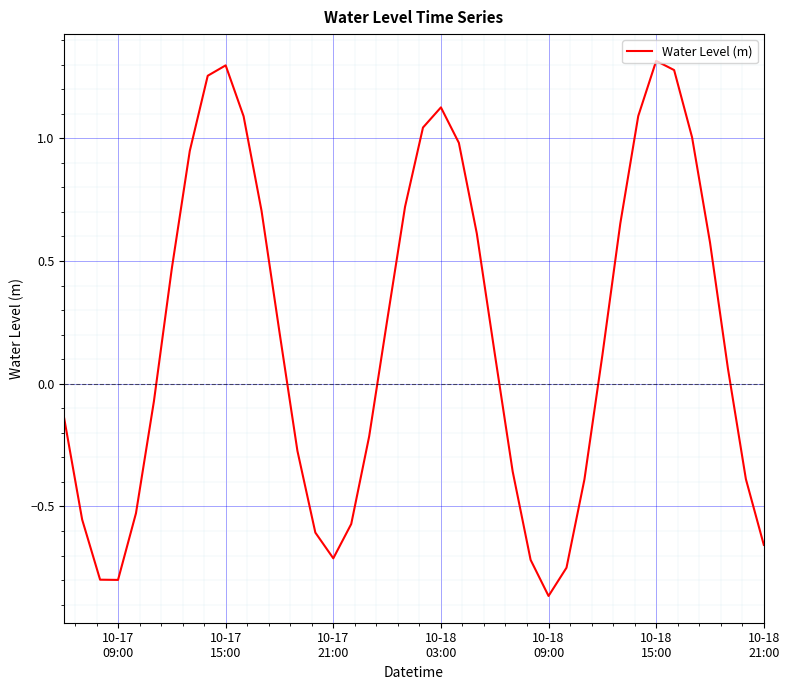

What is the difference between the maximum and minimum values?

2.2